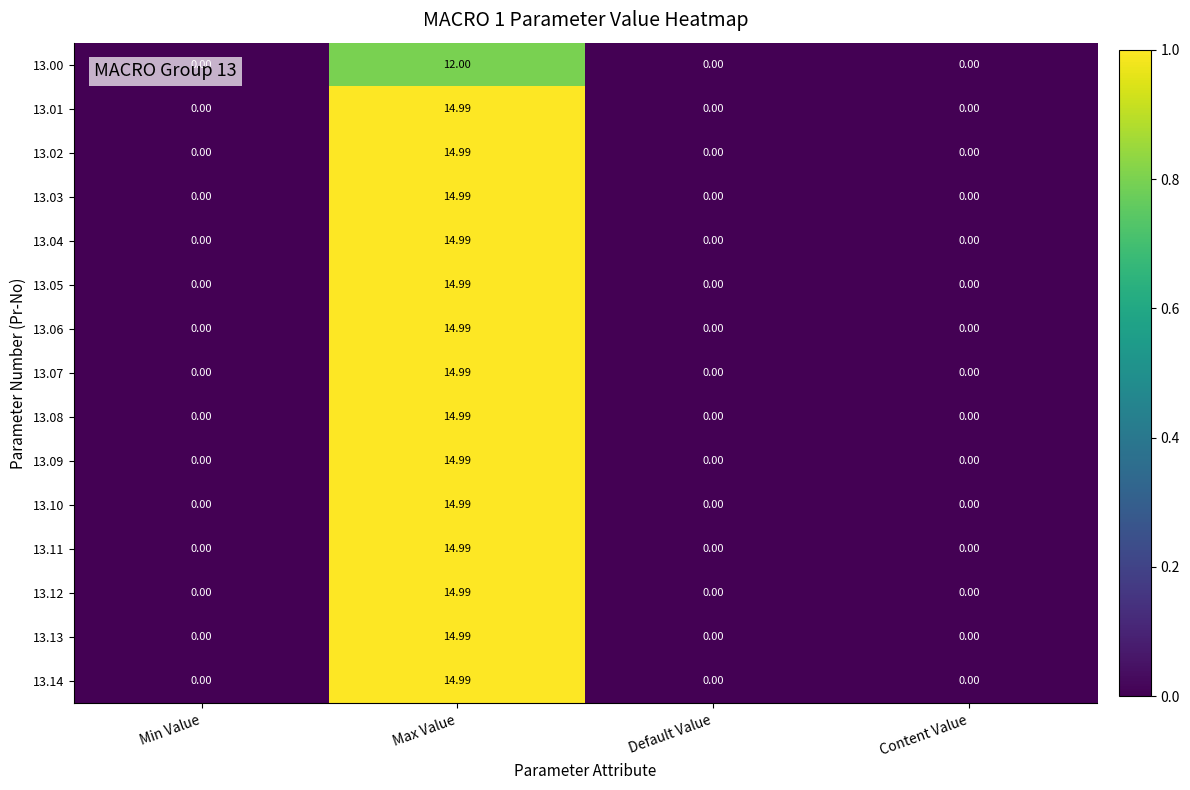

Count the number of categories in the chart.

4